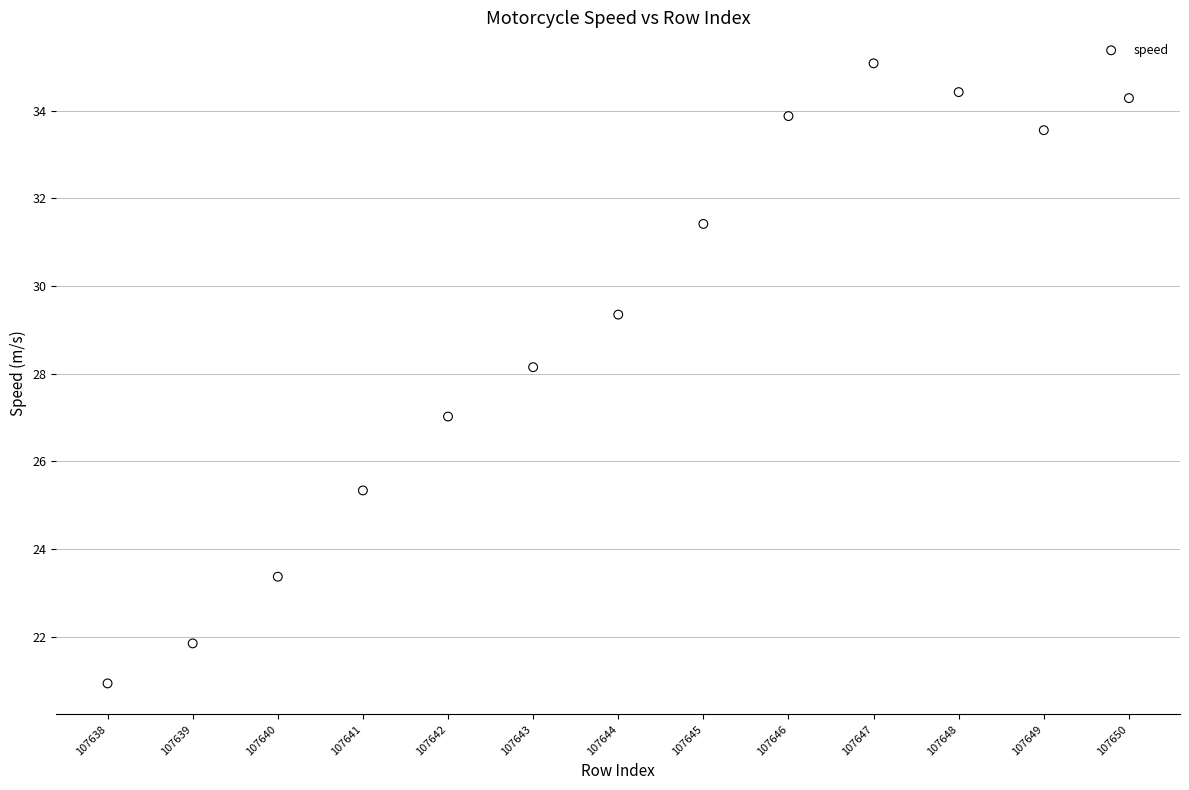

What is the range of X values (max minus min)?

12.0